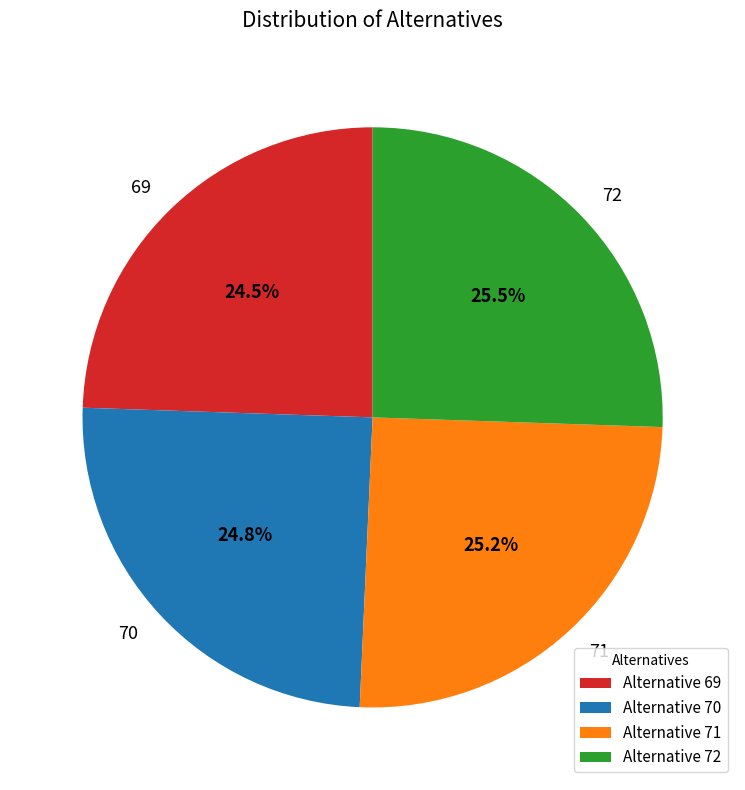

The 72 slice represents 16% of the pie. True or false?

False